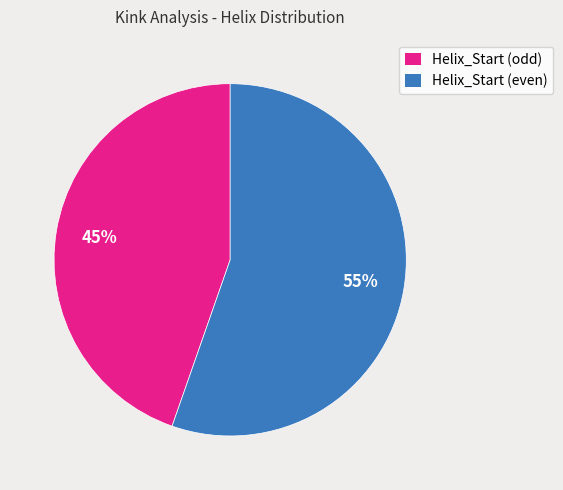

Which category has the smallest portion of the pie?

Helix_Start (odd)